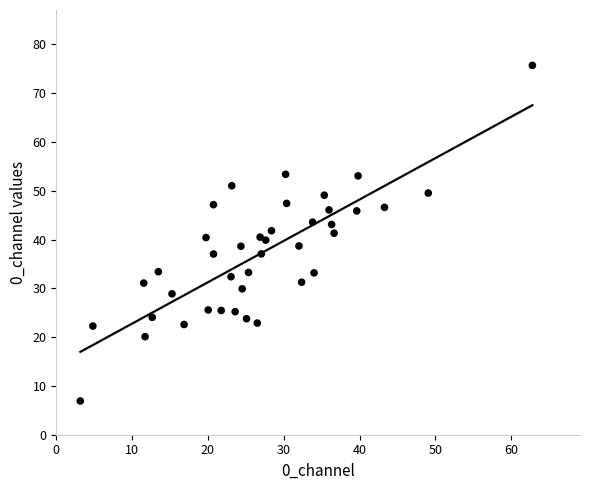

What is the range of X values (max minus min)?

59.6